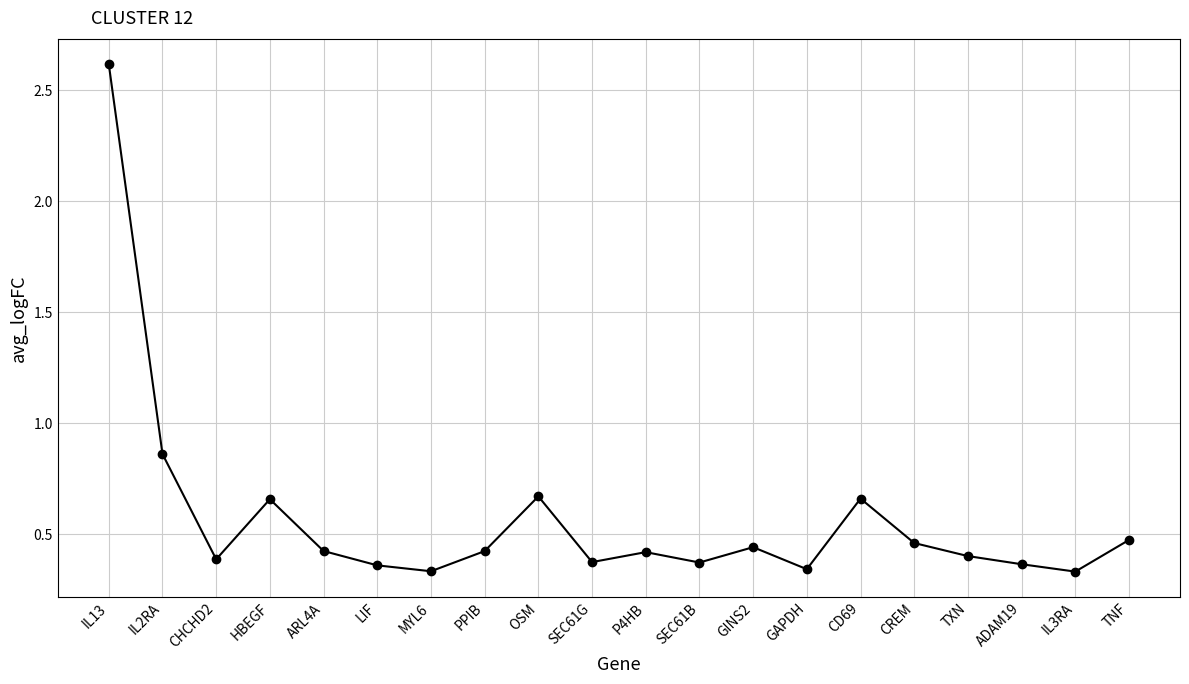

Is it true that the value at ADAM19 is 0.6?

False